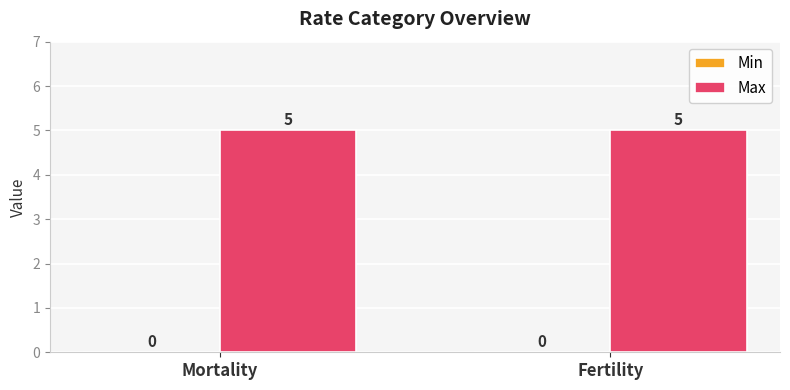

Reading right to left, transcribe all the data shown in this chart.

Min: Fertility=0	Mortality=0
Max: Fertility=5	Mortality=5